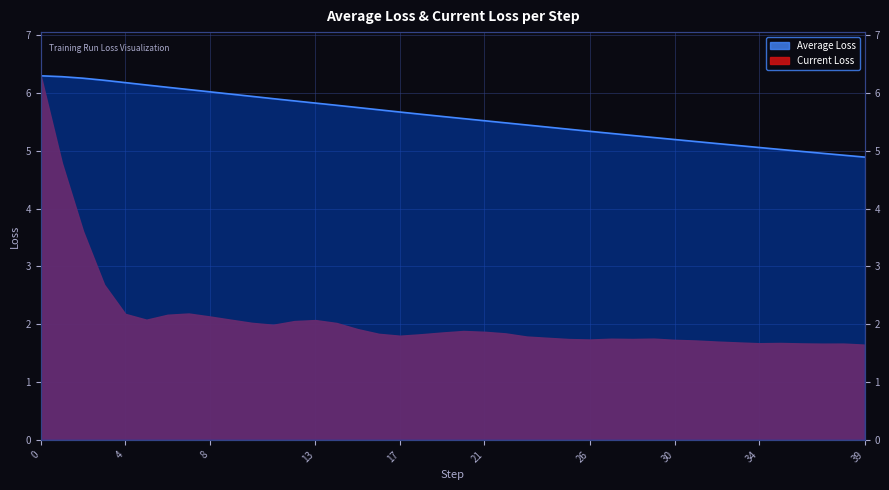

True or false: the data shows 2.2 at 33.

False